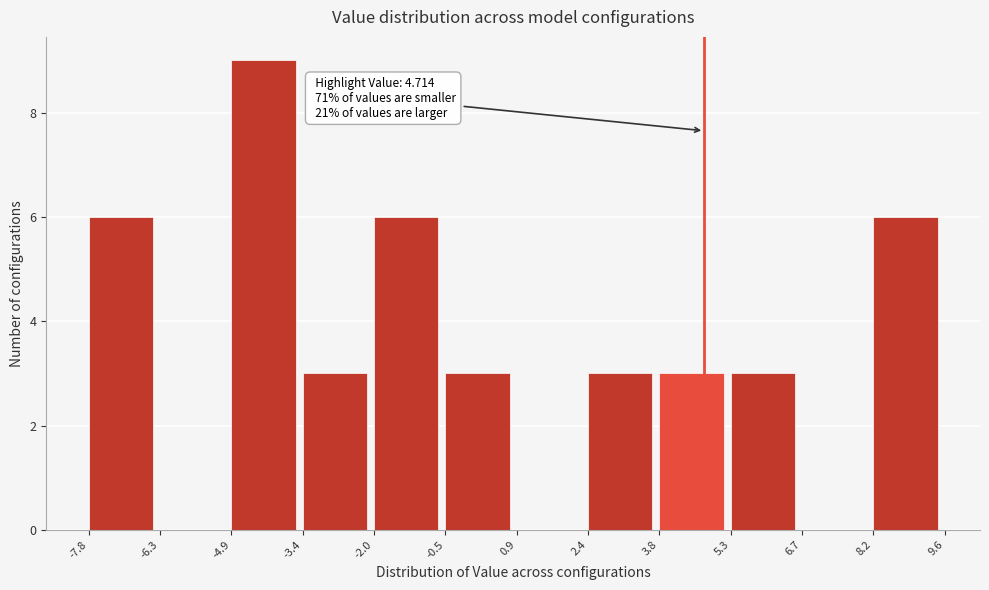

Which range on the x-axis has the tallest bar?

-4.9 to -3.4